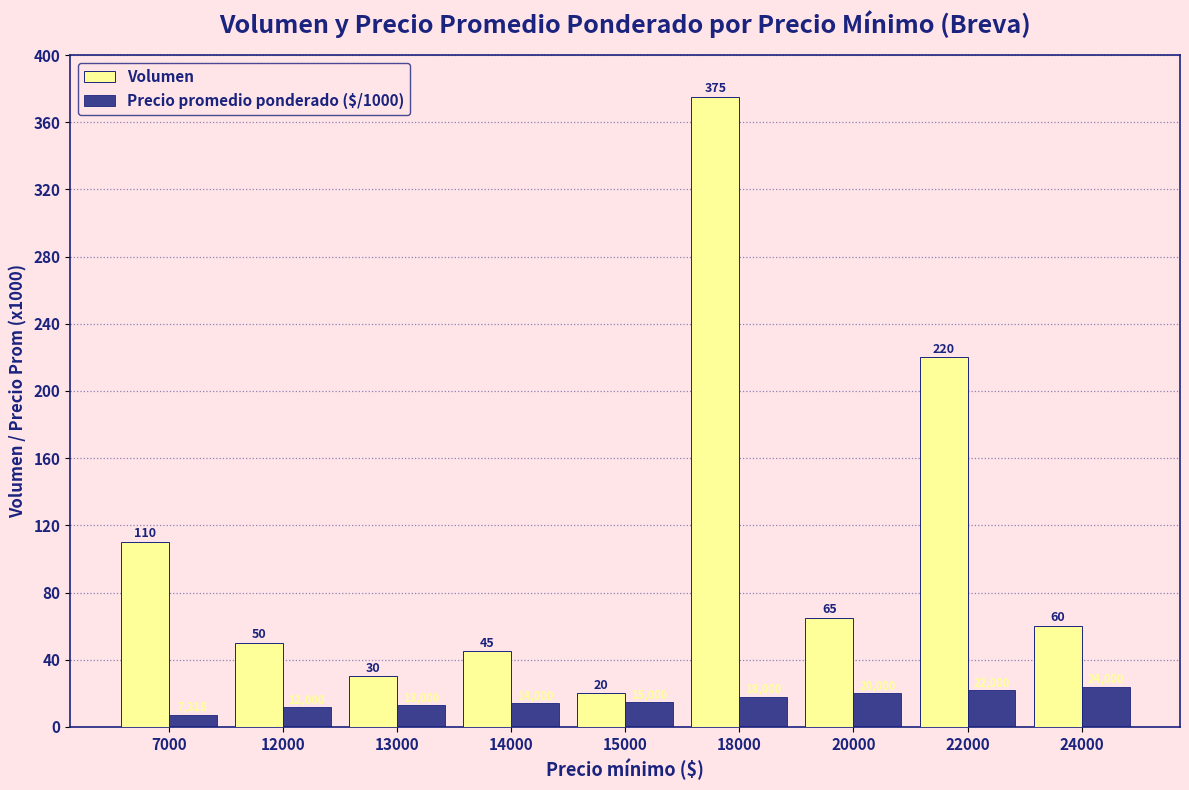

Where is Precio promedio ponderado ($/1000) nearest to the value 15?

15000